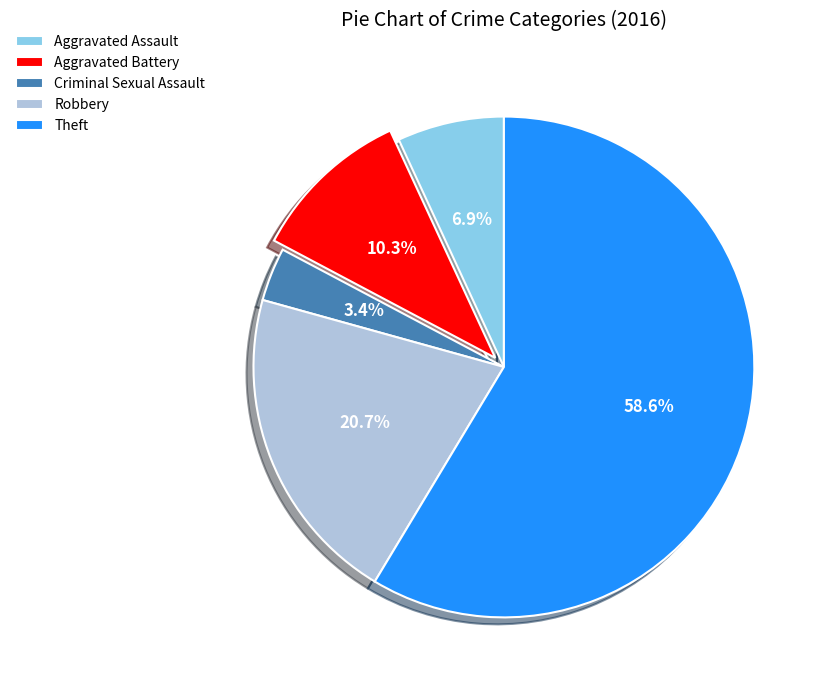

To the nearest percent, what percentage of the pie is Theft?

59%